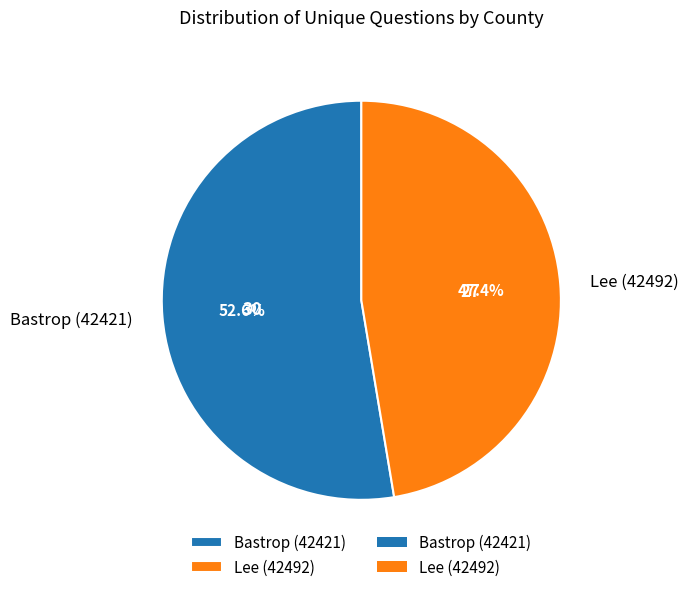

To the nearest percent, what is the difference between the Bastrop (42421) and Lee (42492) slice percentages?

5%